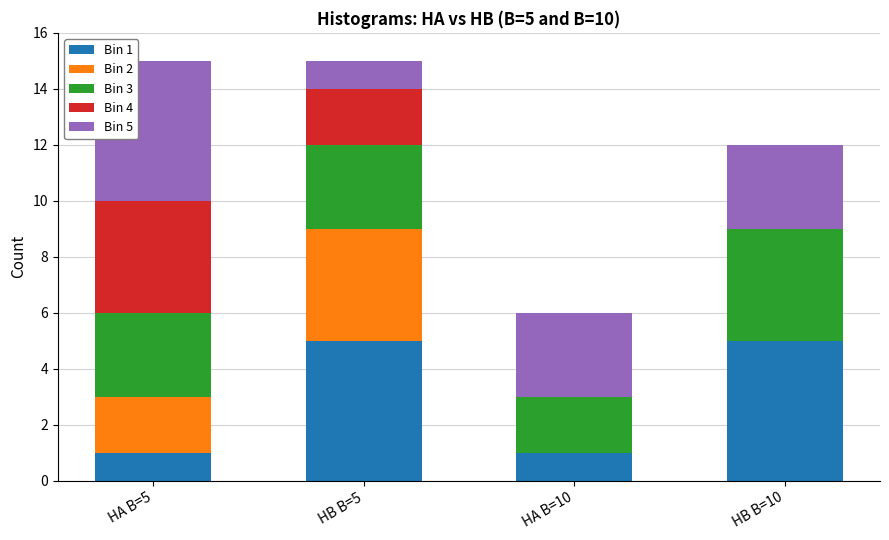

Count the number of data series in this chart.

5